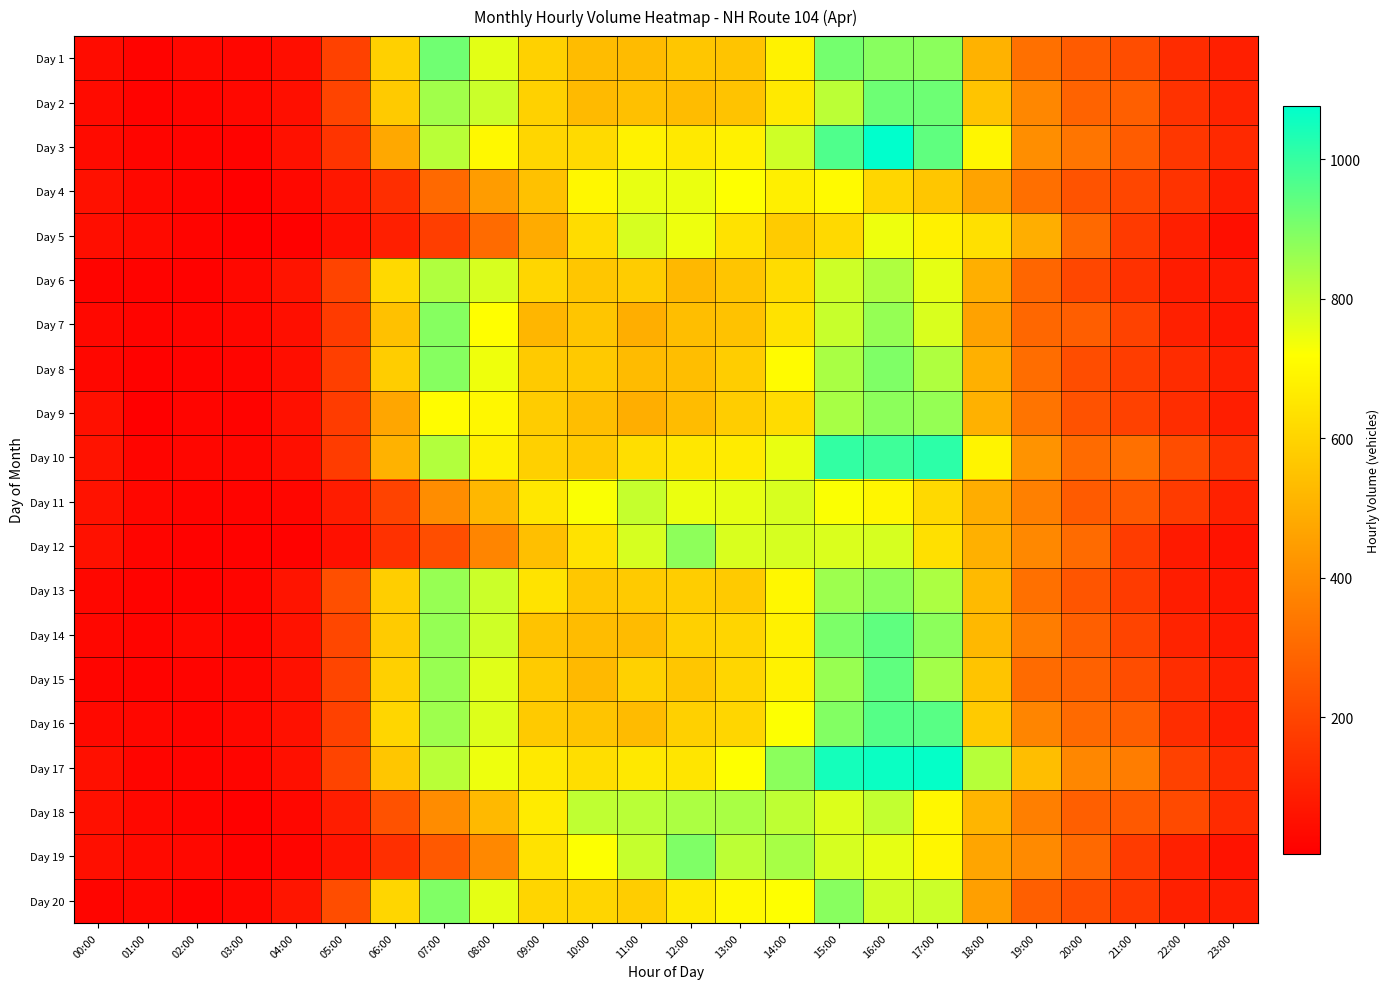

Reading left to right, extract all data points from this chart.

Day 1: 00:00=41	01:00=17	02:00=32	03:00=25	04:00=47	05:00=188	06:00=591	07:00=918	08:00=757	09:00=592	10:00=533	11:00=531	12:00=560	13:00=554	14:00=685	15:00=912	16:00=886	17:00=882	18:00=506	19:00=321	20:00=262	21:00=221	22:00=132	23:00=94
Day 2: 00:00=40	01:00=16	02:00=23	03:00=29	04:00=49	05:00=197	06:00=572	07:00=849	08:00=793	09:00=593	10:00=527	11:00=544	12:00=534	13:00=553	14:00=660	15:00=815	16:00=923	17:00=924	18:00=556	19:00=384	20:00=285	21:00=272	22:00=146	23:00=106
Day 3: 00:00=37	01:00=22	02:00=19	03:00=17	04:00=57	05:00=152	06:00=478	07:00=817	08:00=702	09:00=605	10:00=618	11:00=684	12:00=659	13:00=683	14:00=786	15:00=966	16:00=1077	17:00=942	18:00=695	19:00=405	20:00=335	21:00=263	22:00=161	23:00=121
Day 4: 00:00=55	01:00=29	02:00=18	03:00=8	04:00=29	05:00=71	06:00=136	07:00=301	08:00=443	09:00=546	10:00=697	11:00=752	12:00=747	13:00=721	14:00=677	15:00=707	16:00=606	17:00=560	18:00=462	19:00=317	20:00=239	21:00=203	22:00=151	23:00=89
Day 5: 00:00=47	01:00=35	02:00=18	03:00=5	04:00=11	05:00=46	06:00=95	07:00=182	08:00=307	09:00=485	10:00=622	11:00=776	12:00=742	13:00=640	14:00=576	15:00=616	16:00=744	17:00=680	18:00=635	19:00=494	20:00=301	21:00=169	22:00=93	23:00=50
Day 6: 00:00=19	01:00=16	02:00=14	03:00=29	04:00=64	05:00=197	06:00=615	07:00=828	08:00=775	09:00=604	10:00=561	11:00=577	12:00=524	13:00=558	14:00=623	15:00=789	16:00=832	17:00=755	18:00=498	19:00=292	20:00=206	21:00=144	22:00=85	23:00=82
Day 7: 00:00=32	01:00=18	02:00=22	03:00=26	04:00=51	05:00=174	06:00=547	07:00=888	08:00=717	09:00=517	10:00=558	11:00=494	12:00=537	13:00=550	14:00=641	15:00=798	16:00=866	17:00=772	18:00=461	19:00=296	20:00=270	21:00=193	22:00=98	23:00=72
Day 8: 00:00=27	01:00=13	02:00=17	03:00=23	04:00=48	05:00=184	06:00=580	07:00=888	08:00=740	09:00=574	10:00=570	11:00=530	12:00=537	13:00=581	14:00=710	15:00=839	16:00=899	17:00=830	18:00=501	19:00=312	20:00=223	21:00=178	22:00=131	23:00=97
Day 9: 00:00=53	01:00=9	02:00=21	03:00=16	04:00=52	05:00=175	06:00=473	07:00=712	08:00=697	09:00=578	10:00=540	11:00=493	12:00=534	13:00=580	14:00=624	15:00=842	16:00=879	17:00=867	18:00=503	19:00=332	20:00=236	21:00=191	22:00=134	23:00=91
Day 10: 00:00=60	01:00=22	02:00=24	03:00=25	04:00=51	05:00=175	06:00=505	07:00=826	08:00=678	09:00=591	10:00=570	11:00=628	12:00=654	13:00=664	14:00=749	15:00=1005	16:00=987	17:00=1013	18:00=689	19:00=419	20:00=305	21:00=320	22:00=221	23:00=148
Day 11: 00:00=58	01:00=27	02:00=19	03:00=19	04:00=24	05:00=86	06:00=194	07:00=402	08:00=520	09:00=652	10:00=727	11:00=800	12:00=747	13:00=754	14:00=774	15:00=724	16:00=694	17:00=615	18:00=491	19:00=366	20:00=261	21:00=258	22:00=174	23:00=100
Day 12: 00:00=57	01:00=22	02:00=15	03:00=12	04:00=15	05:00=53	06:00=144	07:00=226	08:00=380	09:00=543	10:00=639	11:00=777	12:00=878	13:00=773	14:00=777	15:00=770	16:00=776	17:00=634	18:00=501	19:00=388	20:00=305	21:00=175	22:00=82	23:00=60
Day 13: 00:00=27	01:00=16	02:00=14	03:00=23	04:00=64	05:00=227	06:00=584	07:00=864	08:00=791	09:00=642	10:00=566	11:00=573	12:00=580	13:00=573	14:00=700	15:00=856	16:00=878	17:00=835	18:00=528	19:00=321	20:00=245	21:00=174	22:00=87	23:00=73
Day 14: 00:00=28	01:00=19	02:00=30	03:00=22	04:00=58	05:00=206	06:00=576	07:00=866	08:00=786	09:00=553	10:00=533	11:00=529	12:00=589	13:00=602	14:00=683	15:00=902	16:00=941	17:00=879	18:00=521	19:00=355	20:00=272	21:00=196	22:00=104	23:00=79
Day 15: 00:00=23	01:00=17	02:00=19	03:00=24	04:00=54	05:00=200	06:00=591	07:00=863	08:00=762	09:00=576	10:00=526	11:00=592	12:00=561	13:00=606	14:00=684	15:00=863	16:00=942	17:00=848	18:00=554	19:00=308	20:00=279	21:00=222	22:00=133	23:00=96
Day 16: 00:00=34	01:00=28	02:00=18	03:00=29	04:00=57	05:00=191	06:00=605	07:00=854	08:00=767	09:00=572	10:00=556	11:00=531	12:00=590	13:00=606	14:00=722	15:00=893	16:00=956	17:00=952	18:00=572	19:00=379	20:00=303	21:00=271	22:00=134	23:00=91
Day 17: 00:00=52	01:00=20	02:00=19	03:00=23	04:00=52	05:00=196	06:00=560	07:00=817	08:00=744	09:00=659	10:00=627	11:00=656	12:00=646	13:00=719	14:00=881	15:00=1047	16:00=1061	17:00=1069	18:00=820	19:00=540	20:00=385	21:00=355	22:00=188	23:00=130
Day 18: 00:00=53	01:00=32	02:00=19	03:00=11	04:00=26	05:00=88	06:00=236	07:00=400	08:00=525	09:00=666	10:00=808	11:00=817	12:00=835	13:00=839	14:00=809	15:00=769	16:00=804	17:00=696	18:00=515	19:00=364	20:00=275	21:00=257	22:00=214	23:00=128
Day 19: 00:00=51	01:00=36	02:00=29	03:00=14	04:00=23	05:00=61	06:00=140	07:00=256	08:00=388	09:00=641	10:00=722	11:00=799	12:00=897	13:00=813	14:00=842	15:00=777	16:00=754	17:00=695	18:00=468	19:00=393	20:00=301	21:00=174	22:00=99	23:00=60
Day 20: 00:00=22	01:00=26	02:00=12	03:00=25	04:00=67	05:00=223	06:00=605	07:00=895	08:00=756	09:00=602	10:00=603	11:00=579	12:00=661	13:00=703	14:00=720	15:00=886	16:00=785	17:00=791	18:00=451	19:00=271	20:00=223	21:00=165	22:00=96	23:00=89